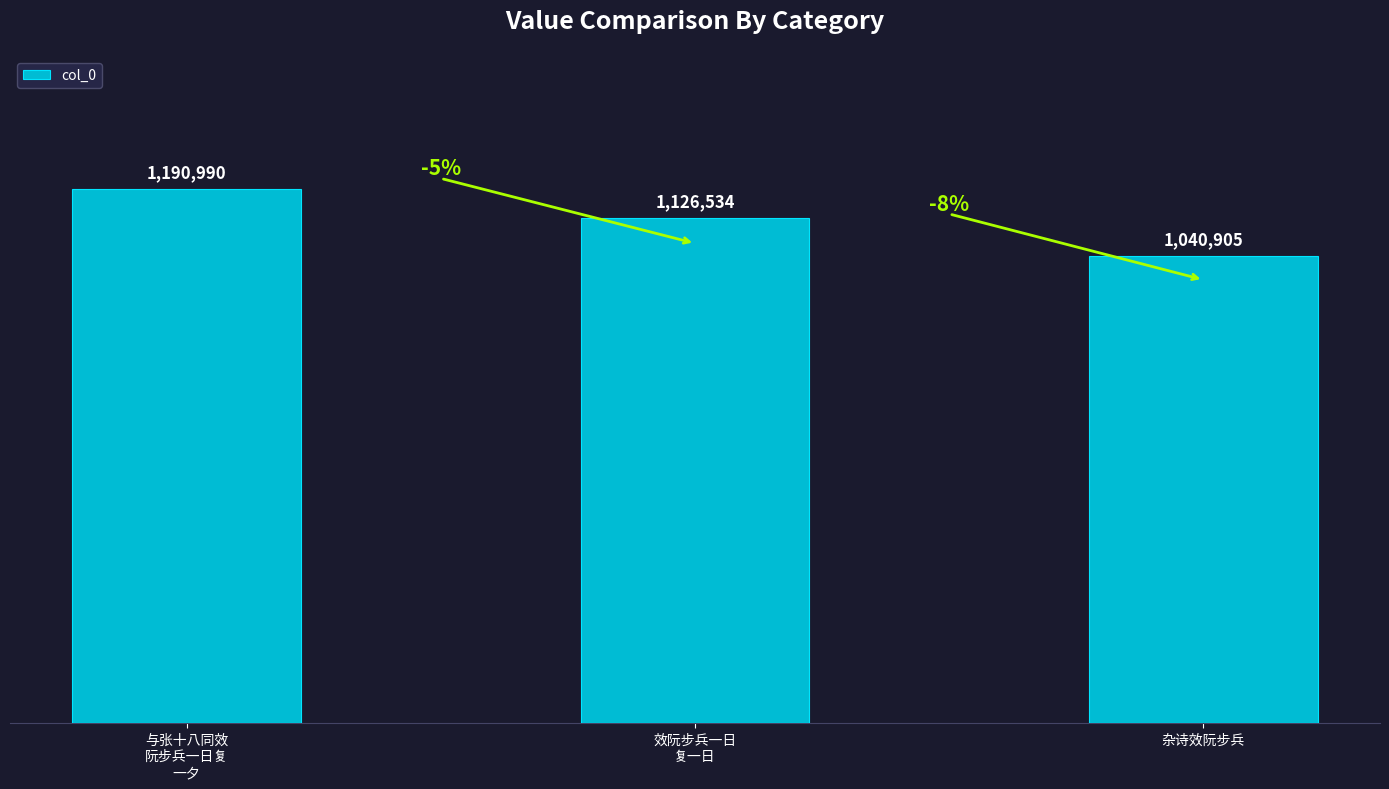

What is the label of the 1st bar from the right?

杂诗效阮步兵